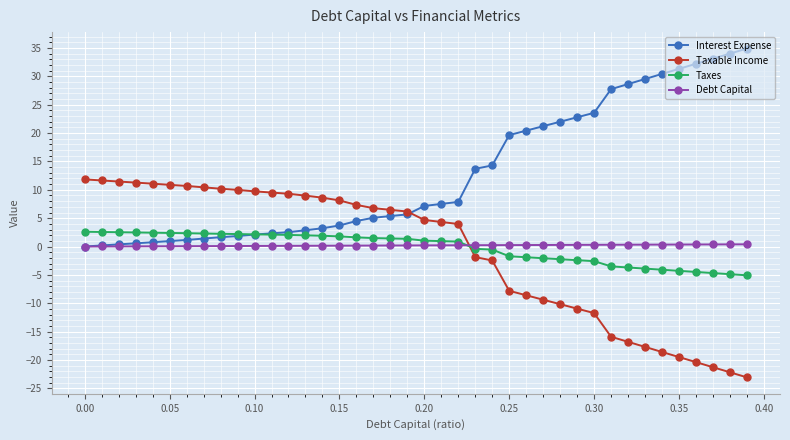

What is the average value of the Interest Expense series?

12.7